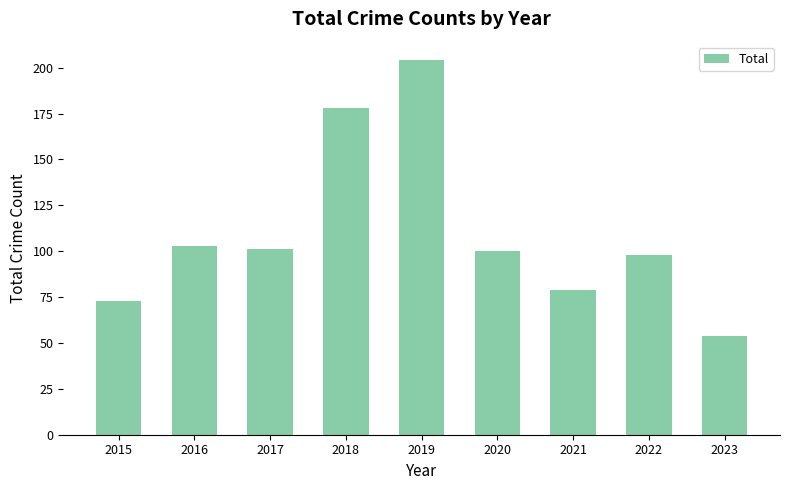

What is the difference between the values at 2017 and 2021?

22